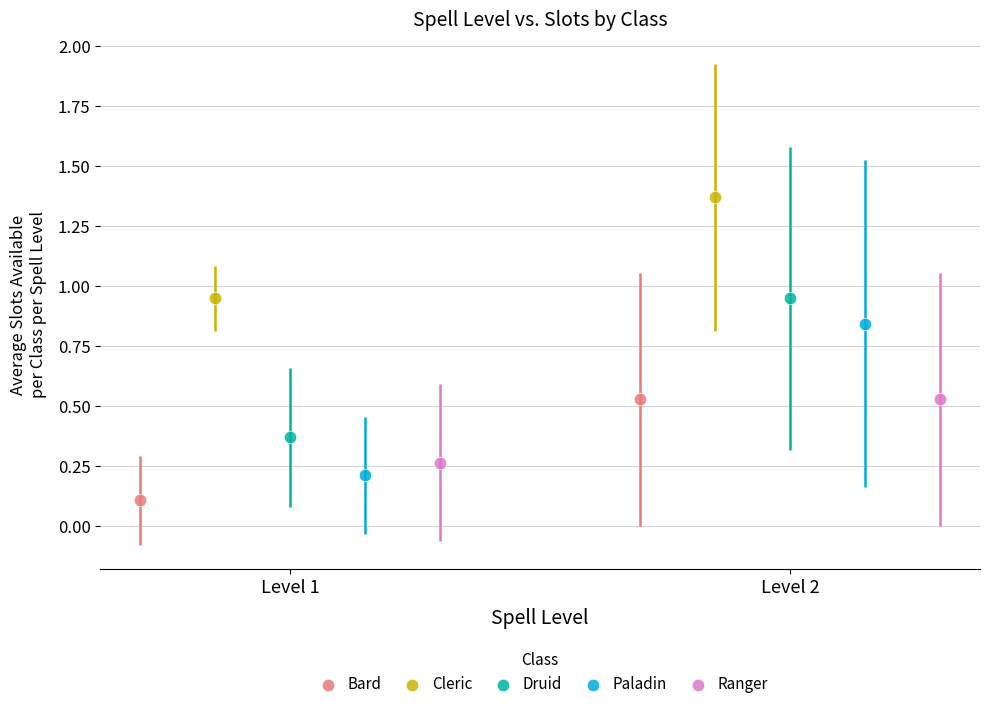

What are all the series names shown in the legend?

Bard, Cleric, Druid, Paladin, Ranger